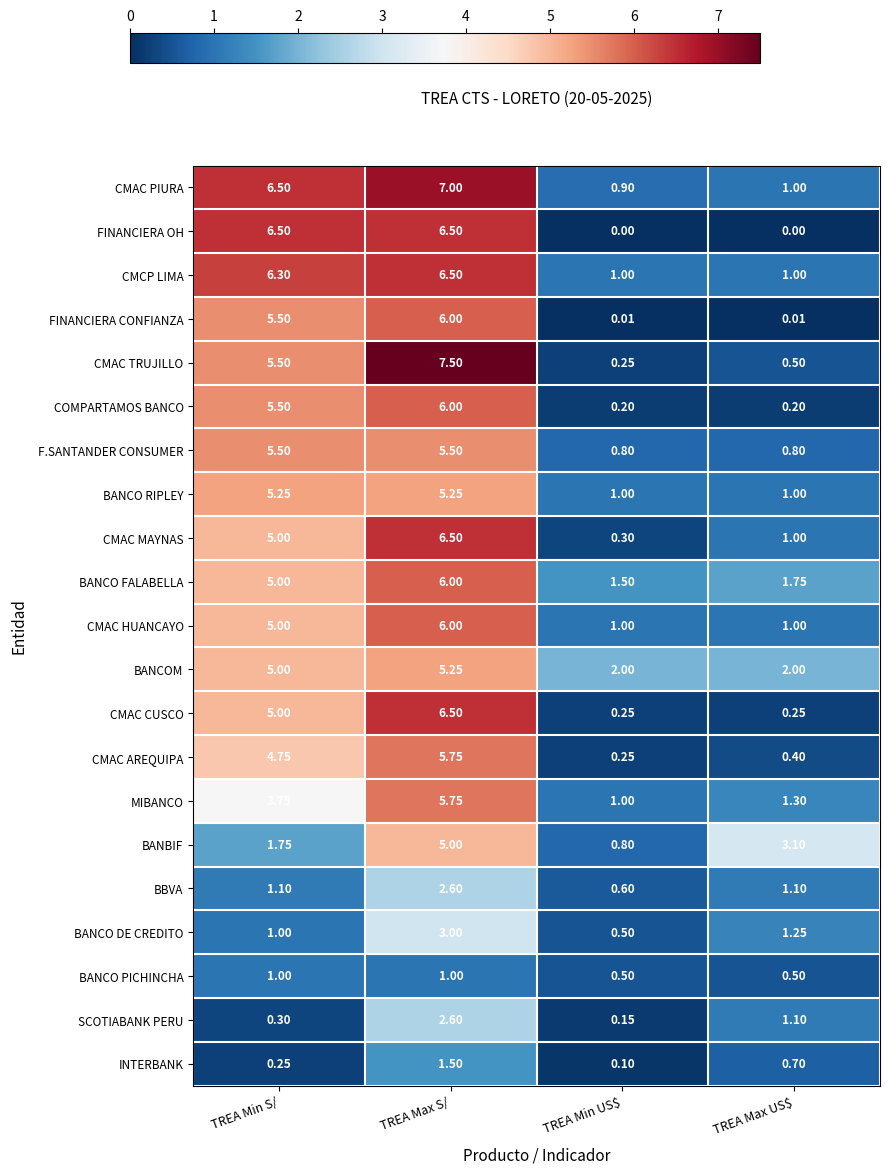

Which series has the widest spread of values?

CMAC TRUJILLO